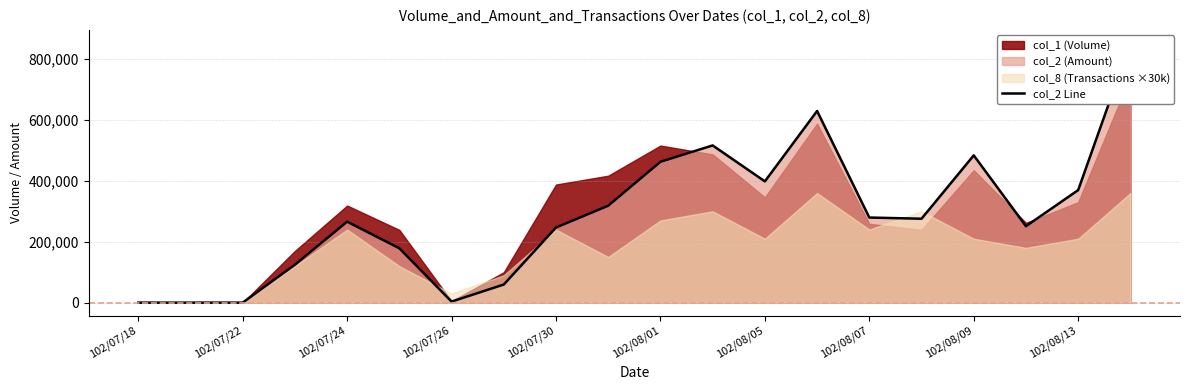

At which category does the chart reach its peak across all series?

19